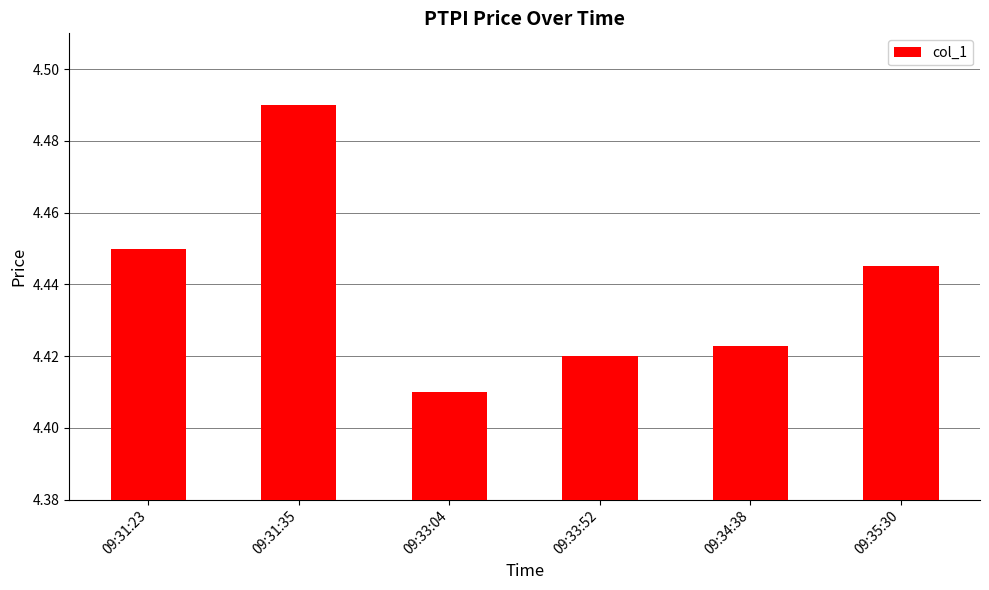

Which label corresponds to the smallest value in the chart?

09:33:04